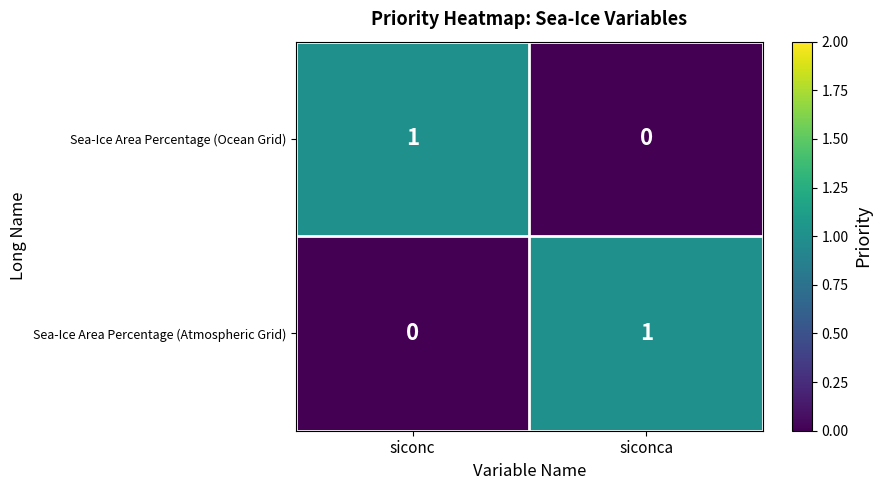

Rank the series at siconc from highest to lowest value.

Sea-Ice Area Percentage (Ocean Grid), Sea-Ice Area Percentage (Atmospheric Grid)